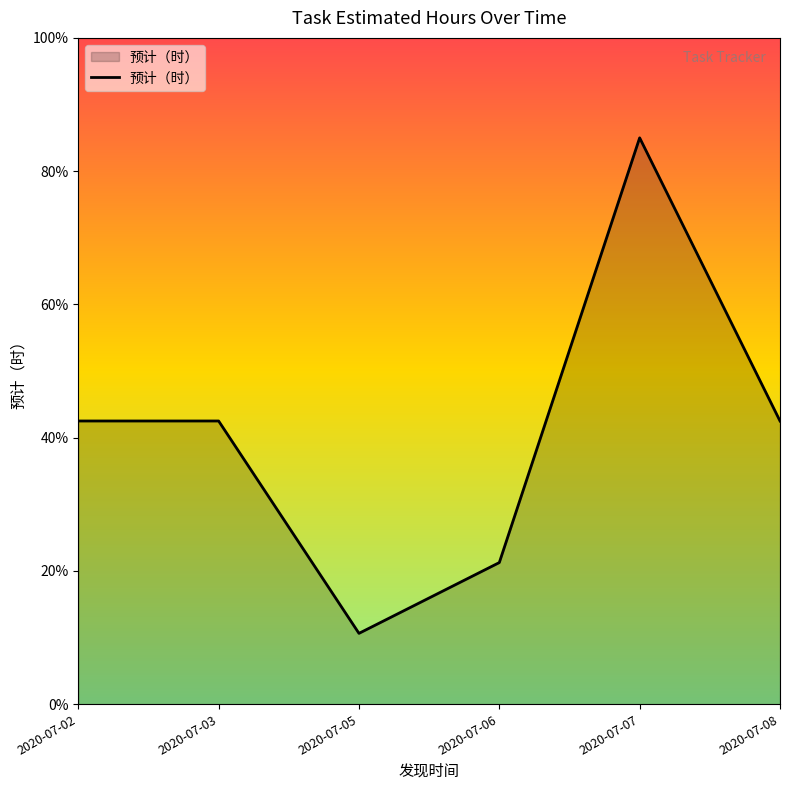

The value at 2020-07-07 is 1.0. True or false?

False